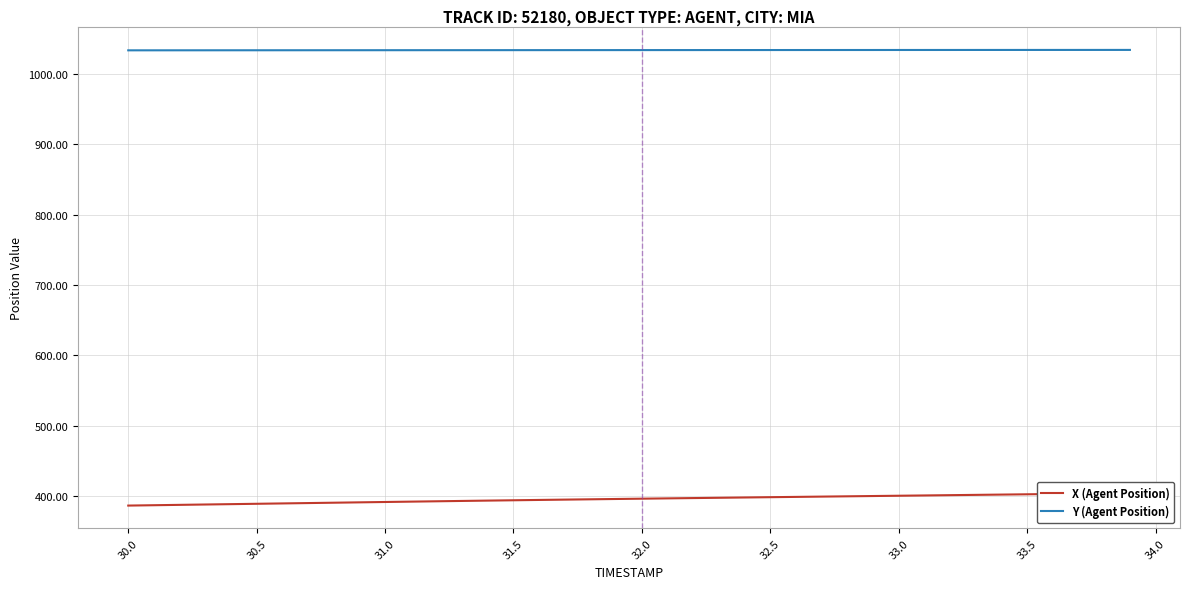

What is the highest value of the Y (Agent Position) series?

1034.2